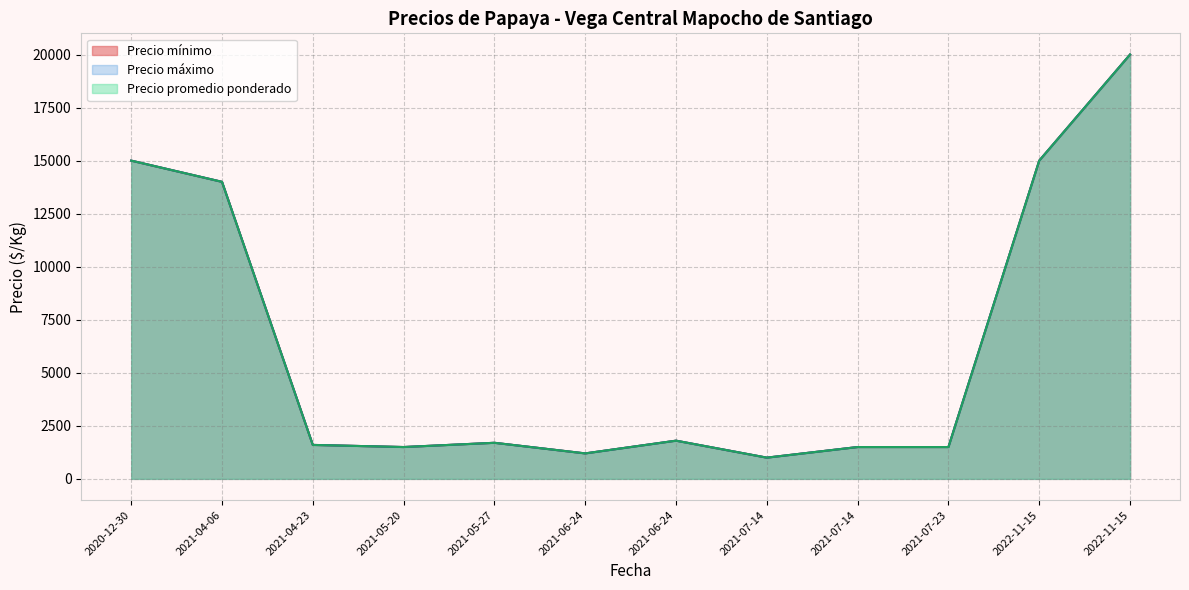

True or false: Precio mínimo has a value of 2527 at 2021-04-23.

False